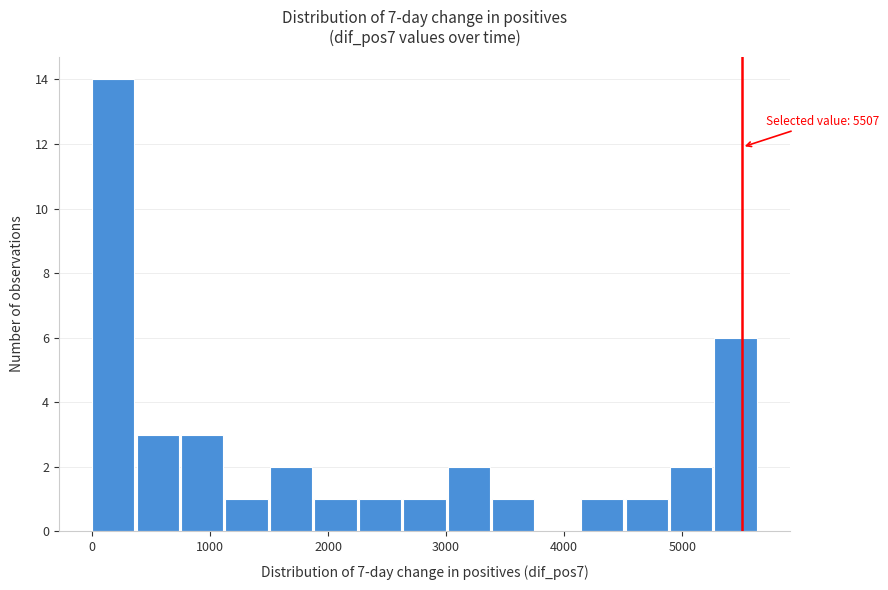

Read against the x-axis, roughly where is the centre of the tallest bar?

200